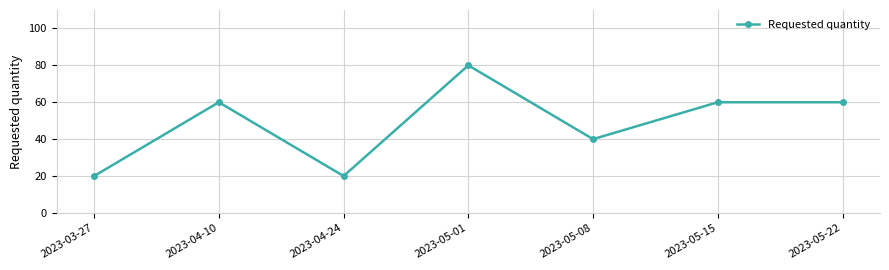

What is the label of the 2nd point from the right?

2023-05-15